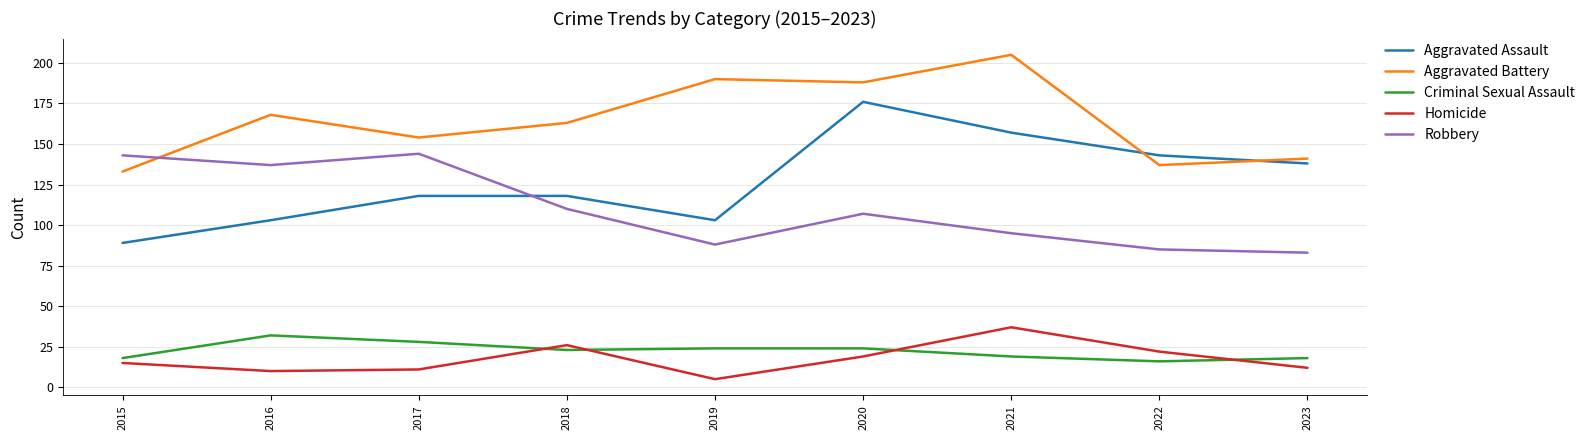

What is the lowest value of the Aggravated Assault series?

89